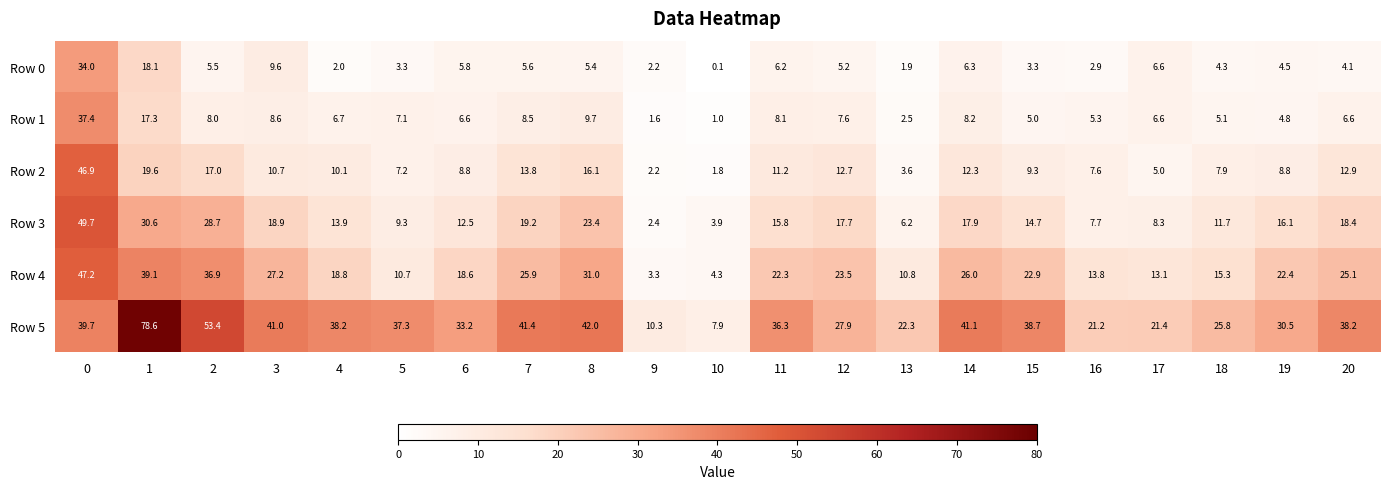

Which category has the lowest value across all series?

10